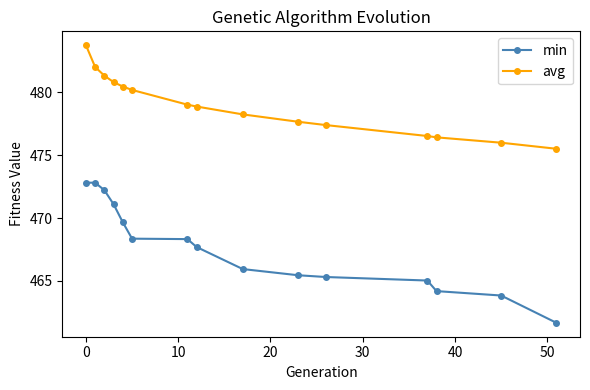

True or false: min and avg intersect in this chart.

False